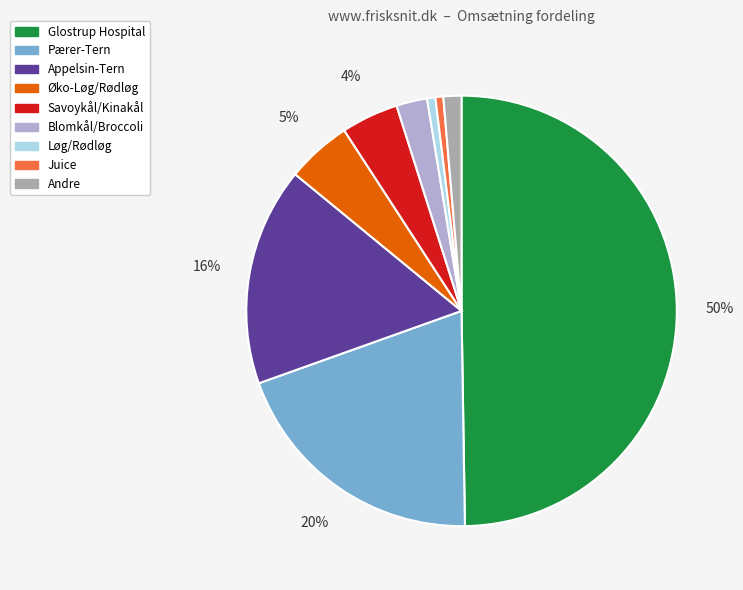

To the nearest percent, what is the difference between the largest and smallest slice percentages?

49%